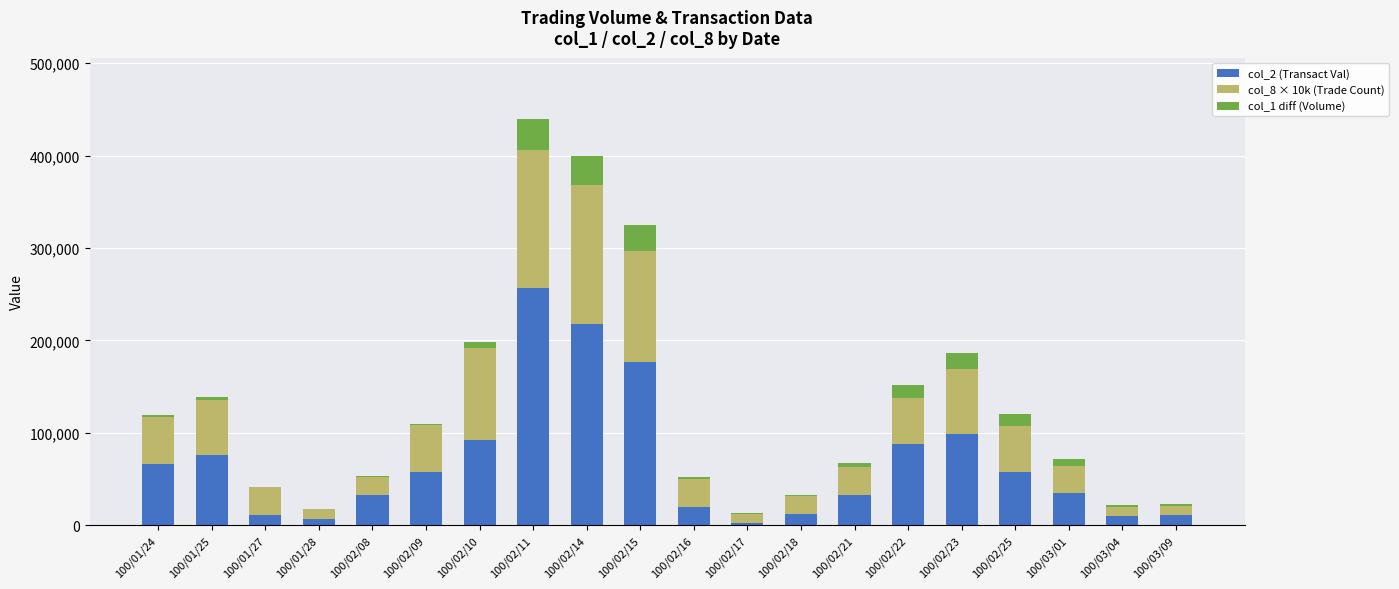

At which category is the sum across all series the highest?

100/02/11